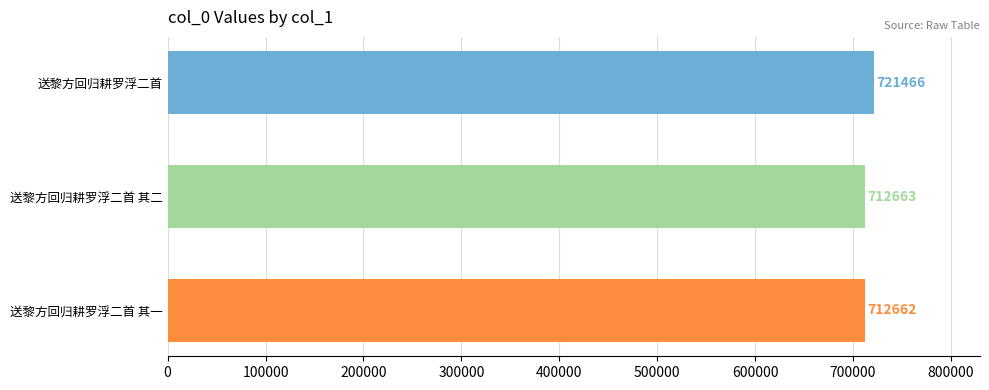

Rank the categories by value from lowest to highest.

送黎方回归耕罗浮二首 其一, 送黎方回归耕罗浮二首 其二, 送黎方回归耕罗浮二首